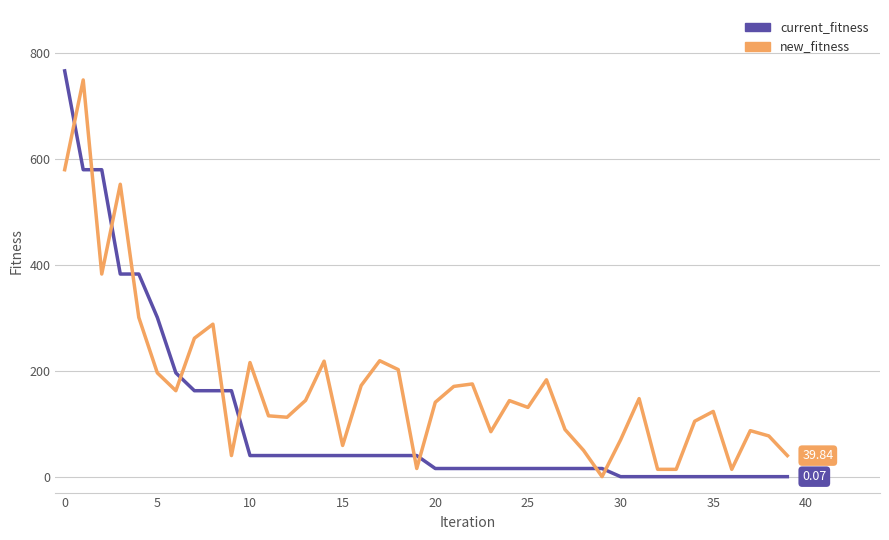

After their last crossing, which series has the higher values: new_fitness or current_fitness?

new_fitness